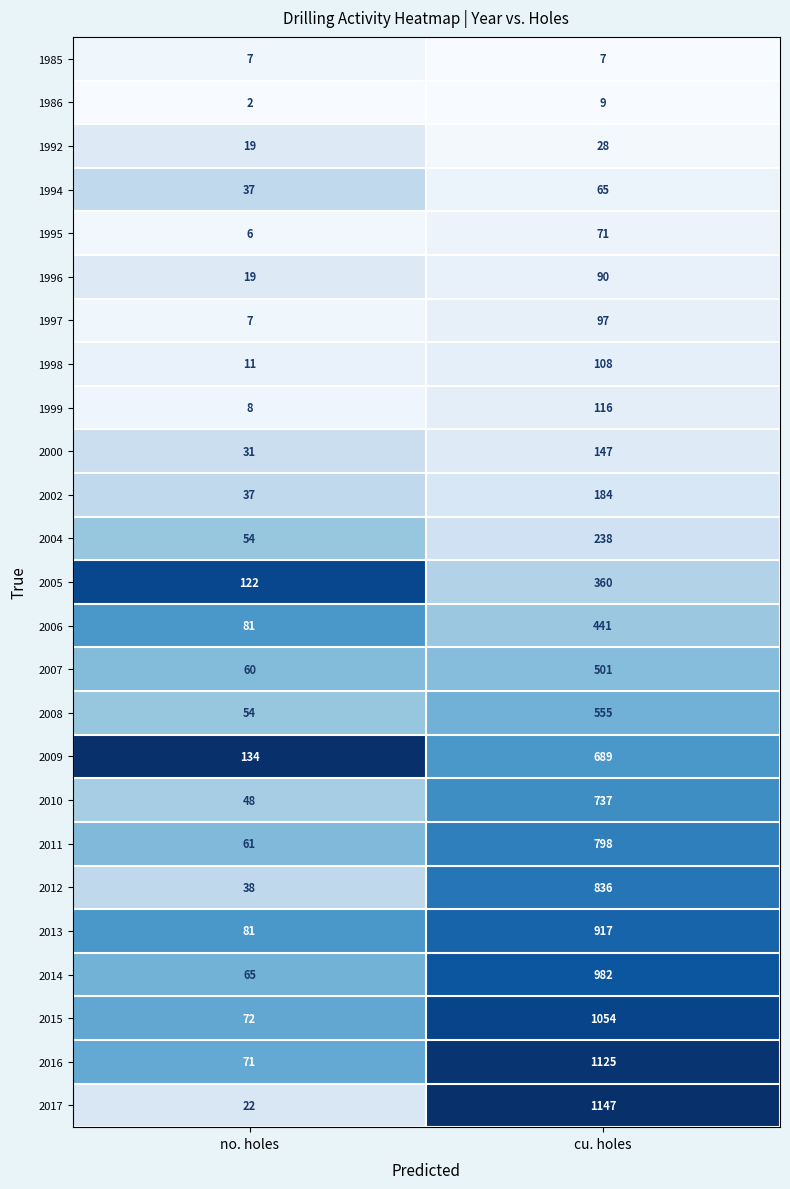

Where is 1992 nearest to the value 23?

no. holes